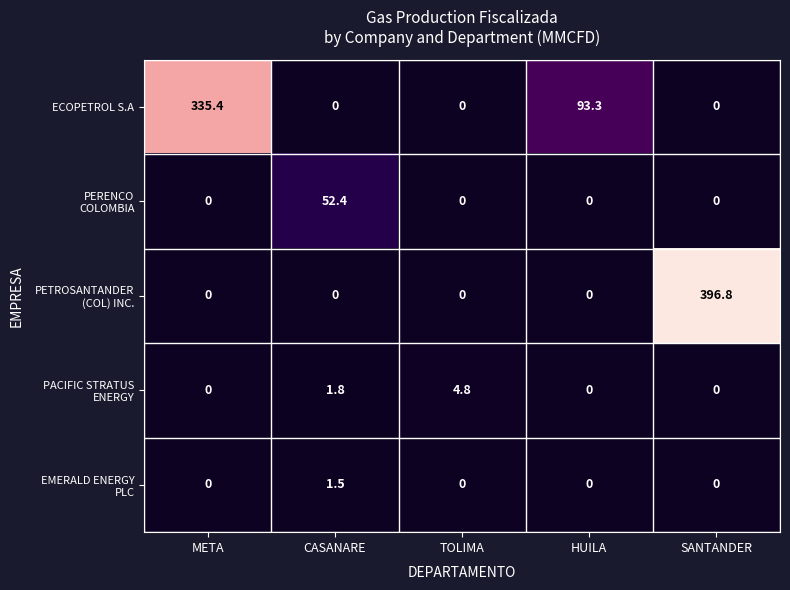

The value of ECOPETROL S.A at TOLIMA is 232.4. True or false?

False